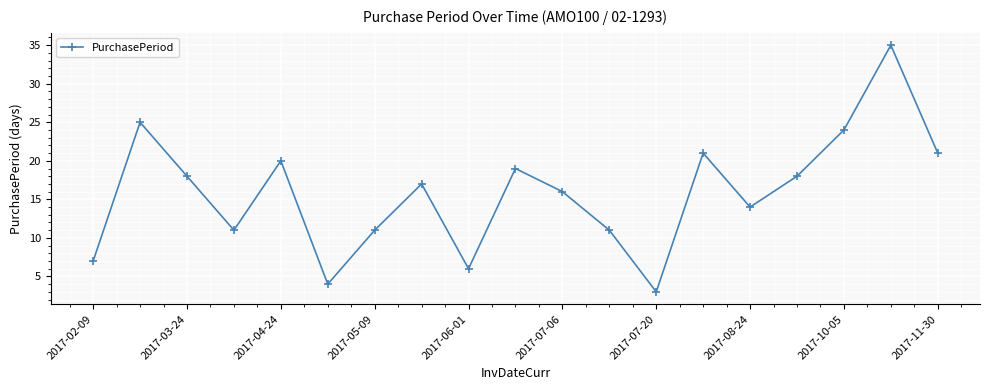

Reading left to right, extract all data points from this chart.

7	25	18	11	20	4	11	17	6	19	16	11	3	21	14	18	24	35	21